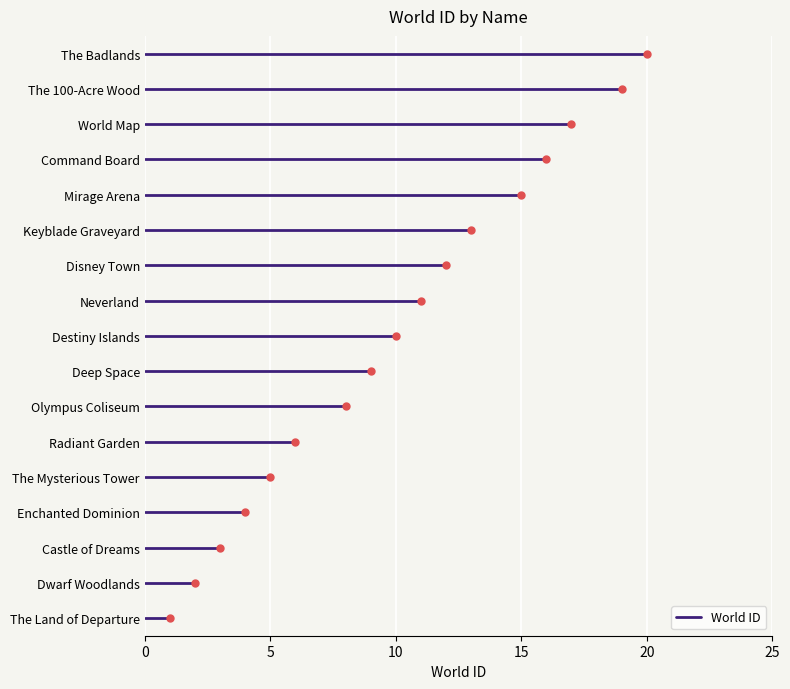

Where is the data nearest to the value 10?

Destiny Islands